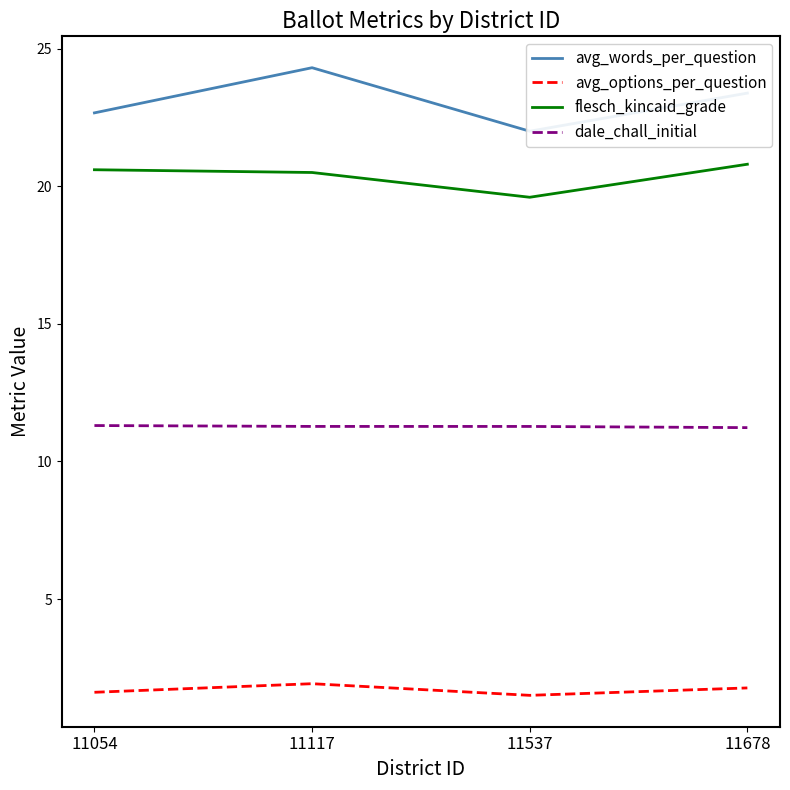

What is the value of the flesch_kincaid_grade point at the 4th from the left?

20.8